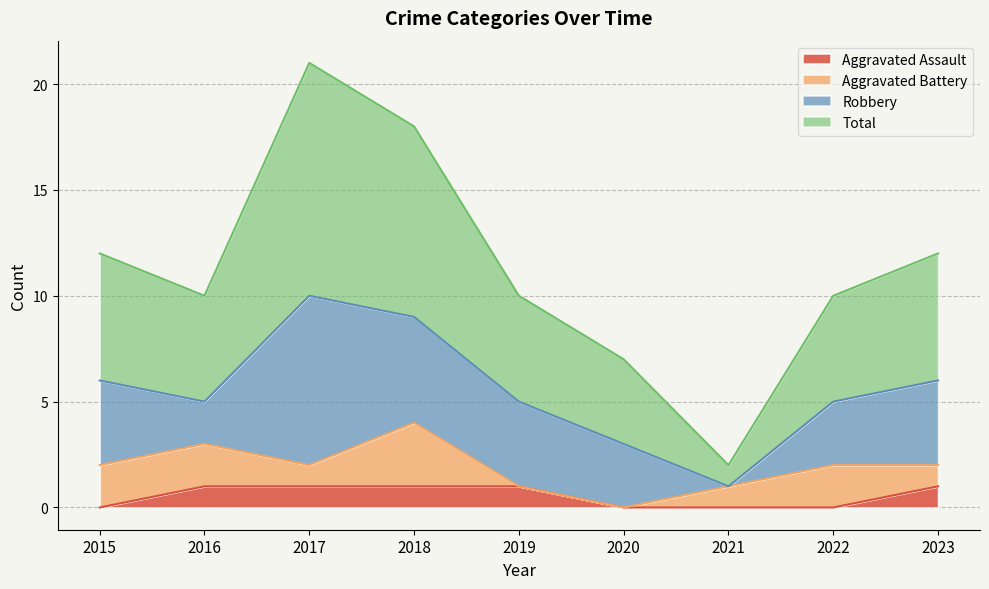

How many data points does each series have?

9